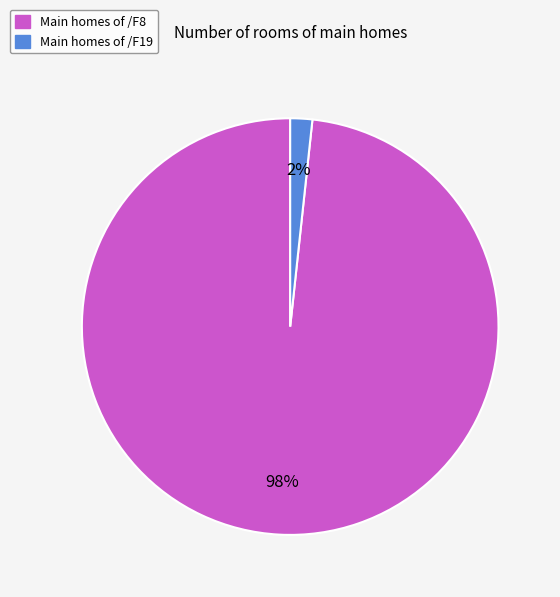

To the nearest percent, what is the average slice percentage?

50%